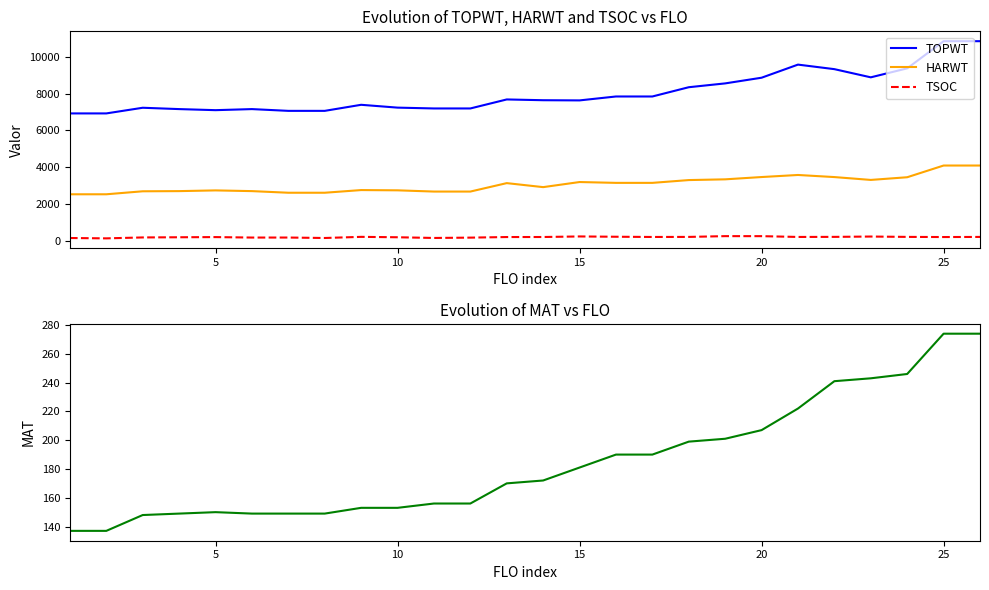

What is the highest value of the HARWT series?

4085